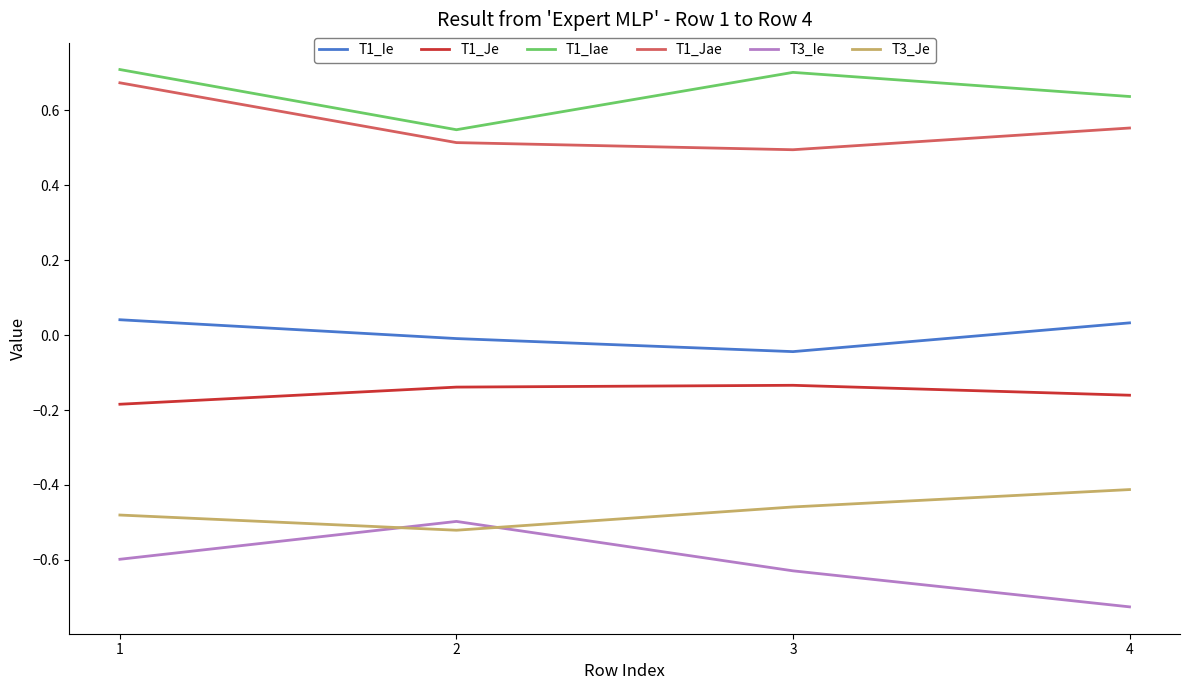

What is the difference between the maximum and minimum values in the T1_Je series?

0.1